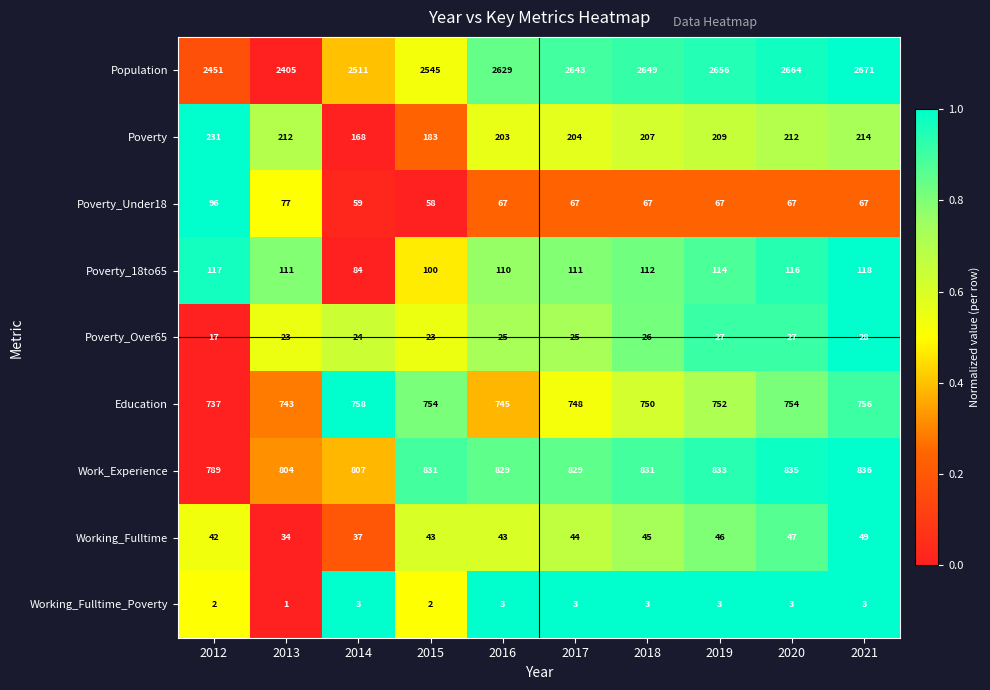

At which label does Poverty_18to65 first exceed 112?

2012